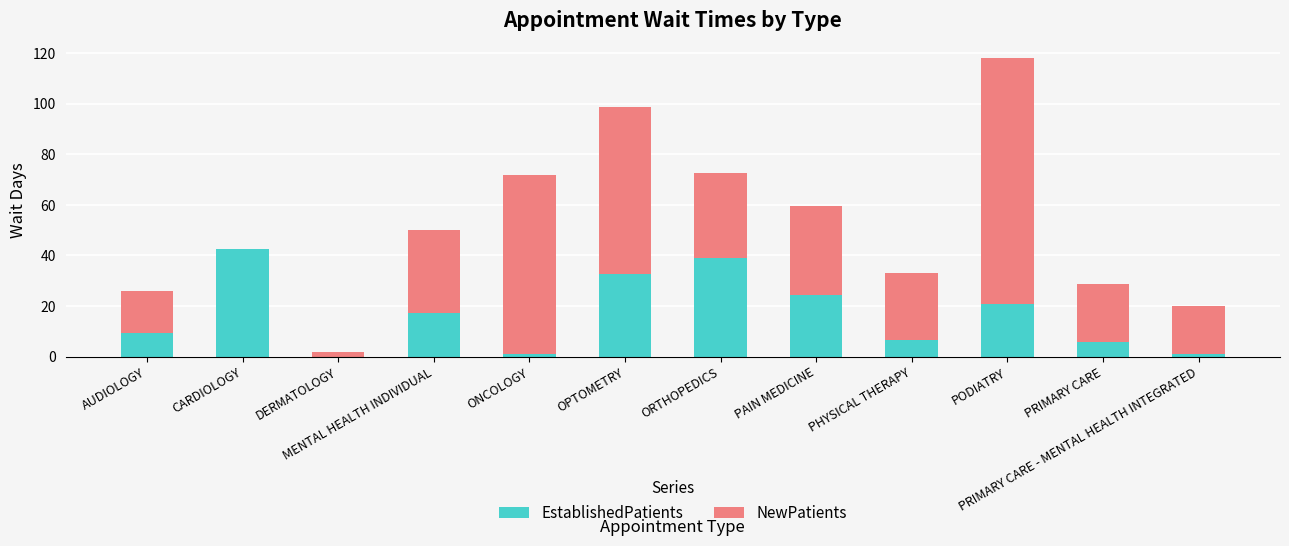

True or false: EstablishedPatients has a value of 0.0 at DERMATOLOGY.

True